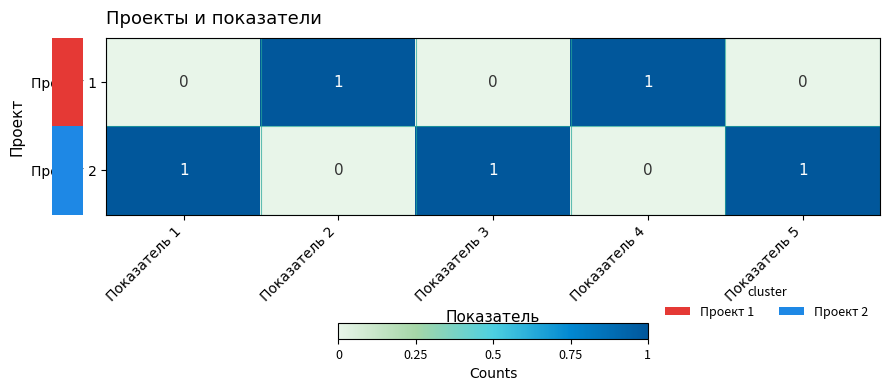

The Проект 2 series shows 1 at Показатель 1. True or false?

True